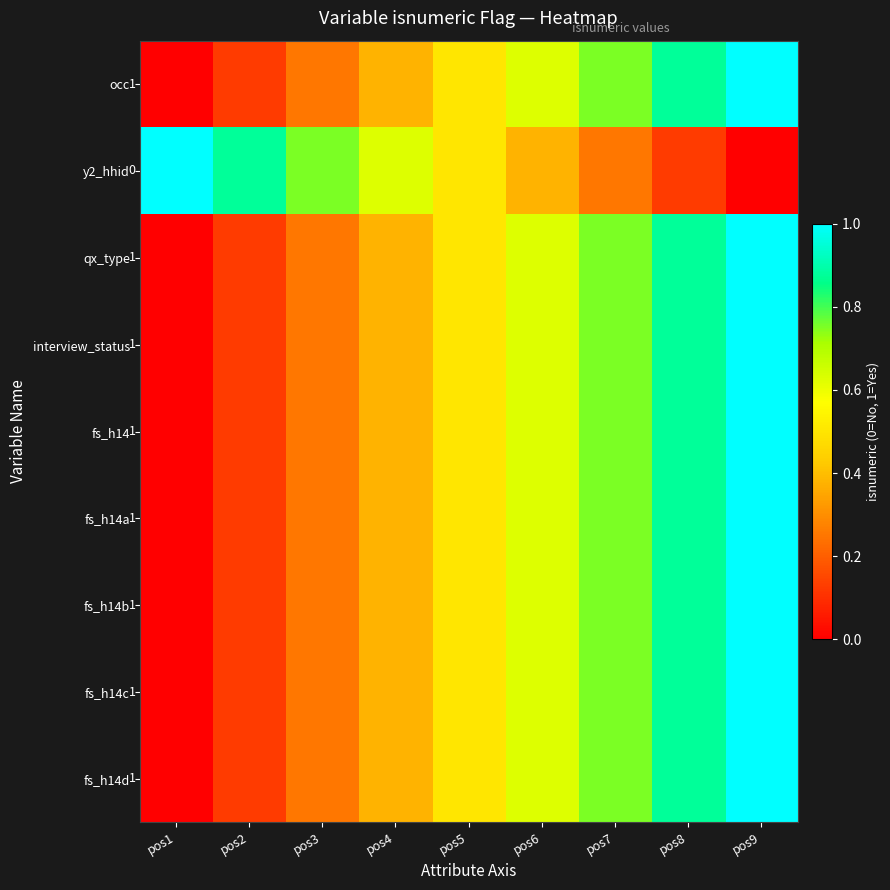

What is the difference between the fs_h14c values at pos7 and pos3?

0.5